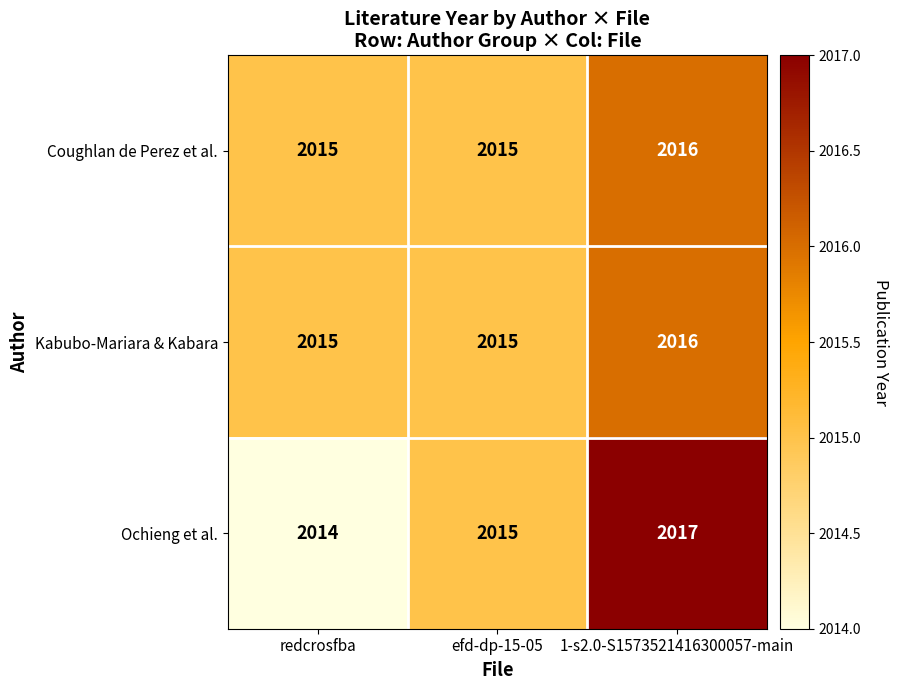

Reading left to right, extract all data points from this chart.

Coughlan de Perez et al.: 2015	2015	2016
Kabubo-Mariara & Kabara: 2015	2015	2016
Ochieng et al.: 2014	2015	2017